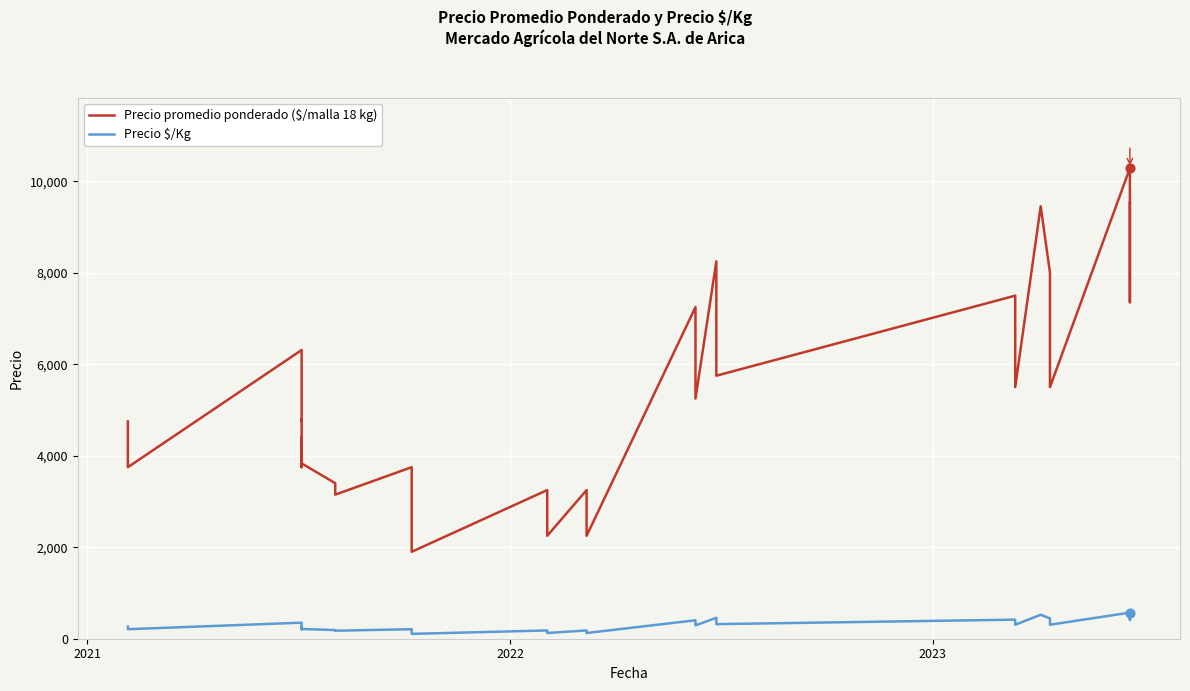

Which series contains the lowest Y value?

Precio $/Kg